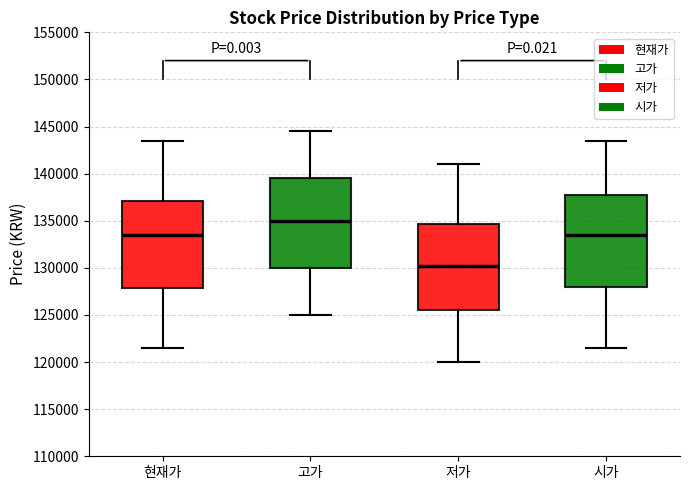

Where does the lower whisker of the box for 고가 end on the y-axis? The values are not printed on the chart, so give them approximately, as read against the axis.

125000